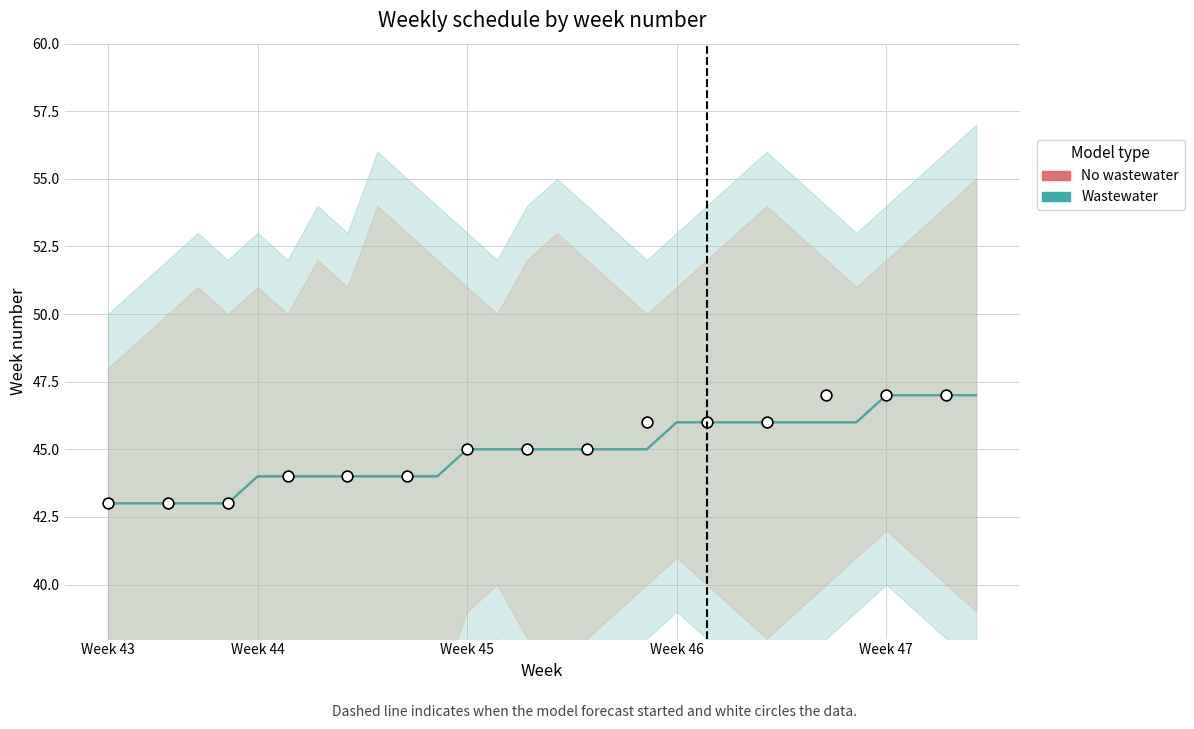

Which series has the largest total across all categories?

No wastewater